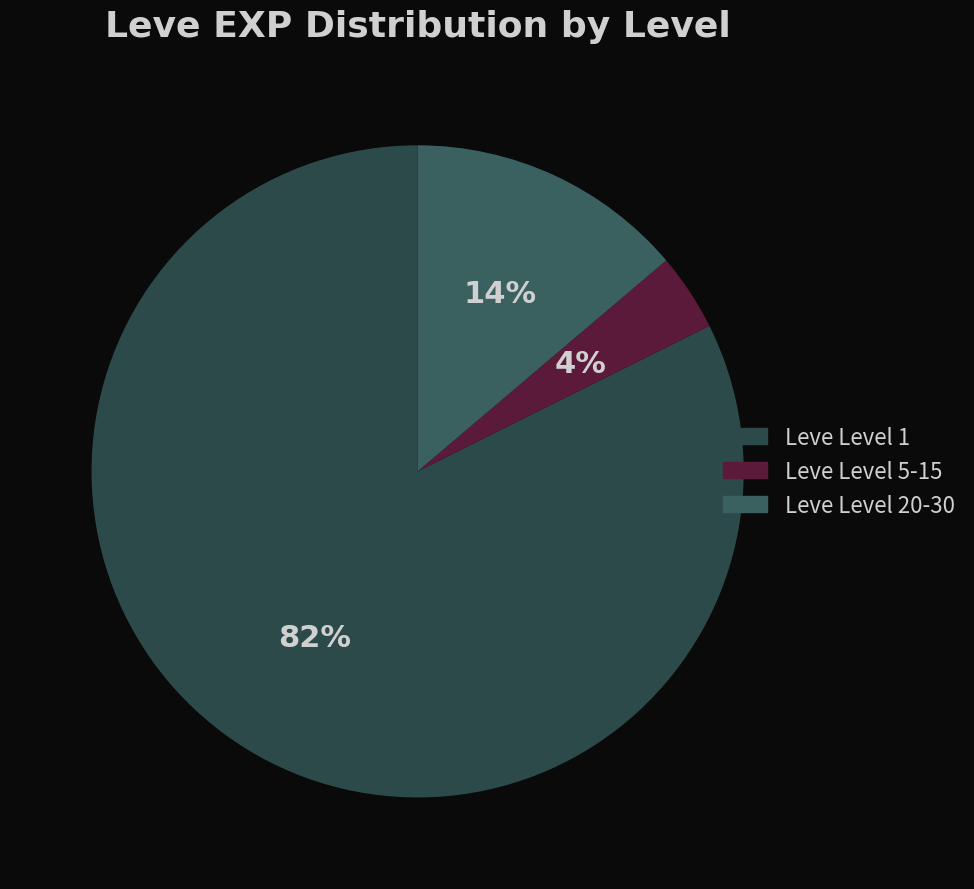

To the nearest percent, what is the average slice percentage?

33%